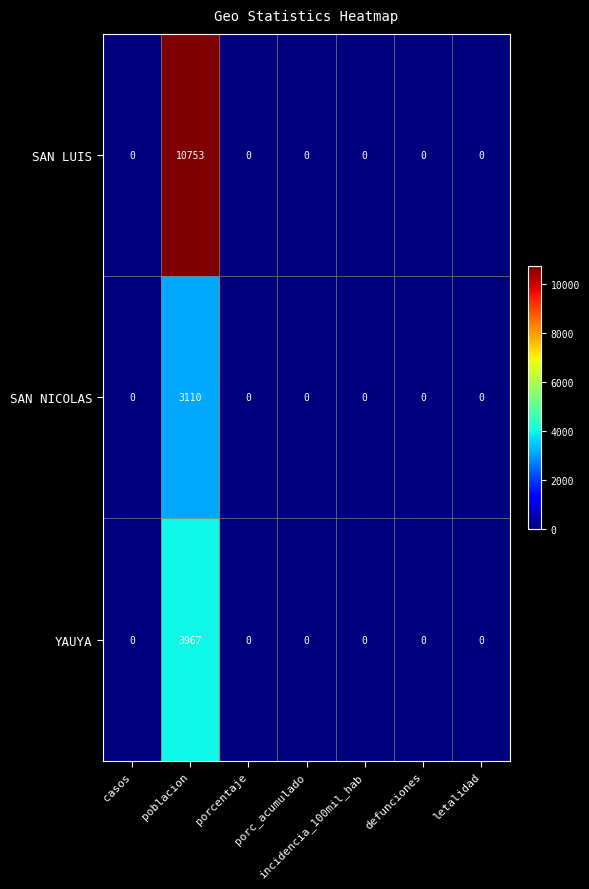

What is the average value of the SAN NICOLAS series?

444